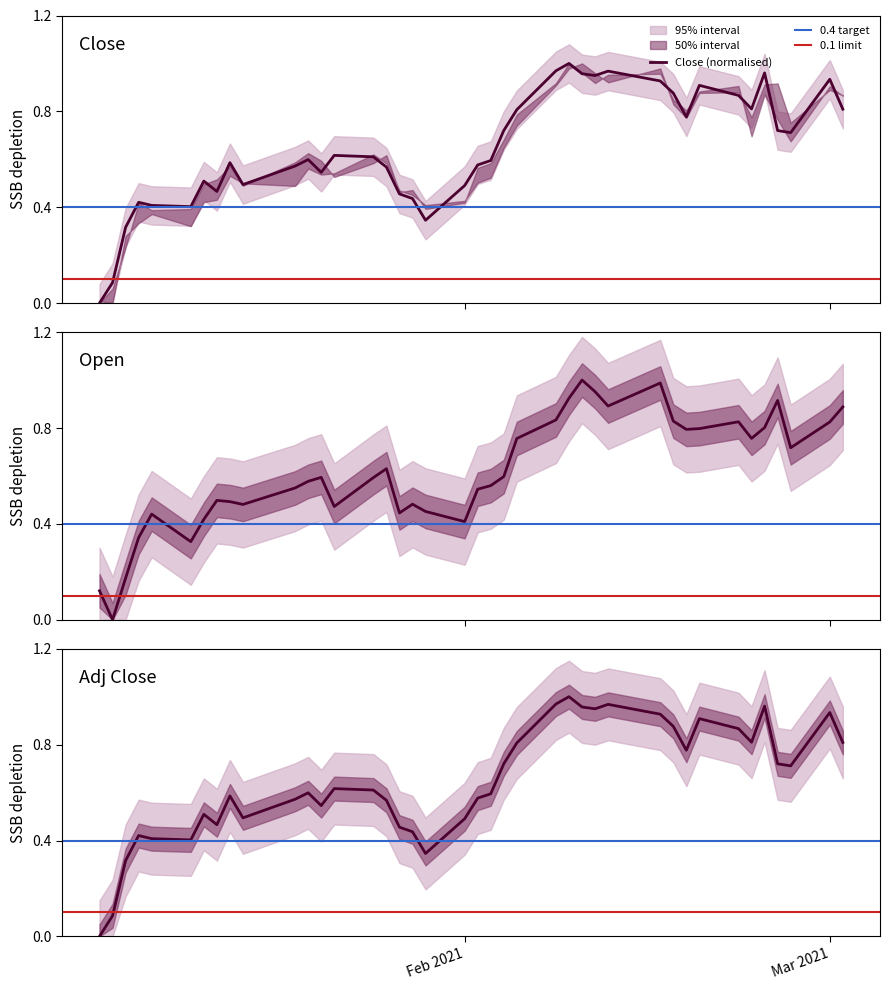

Does the chart have visible grid lines?

No